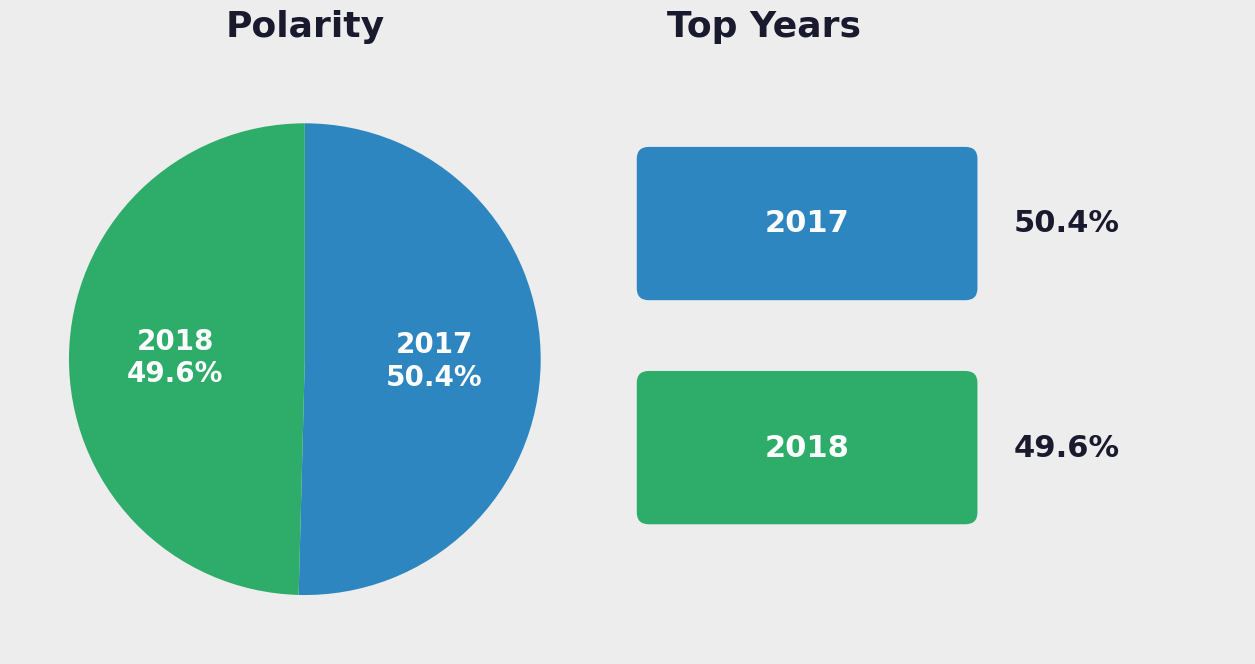

Which category accounts for the majority?

2017